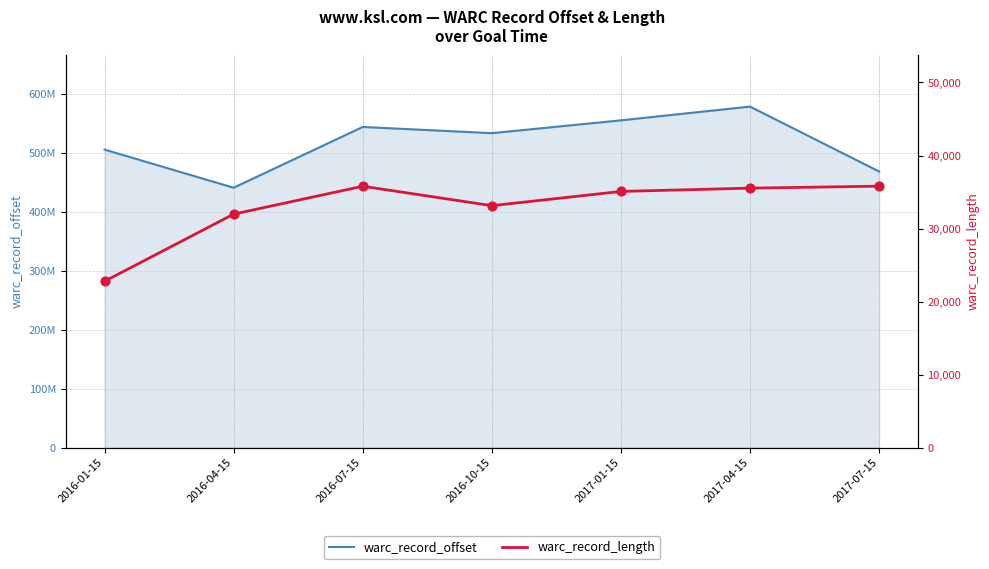

At how many categories does at least one series exceed 424611000?

7